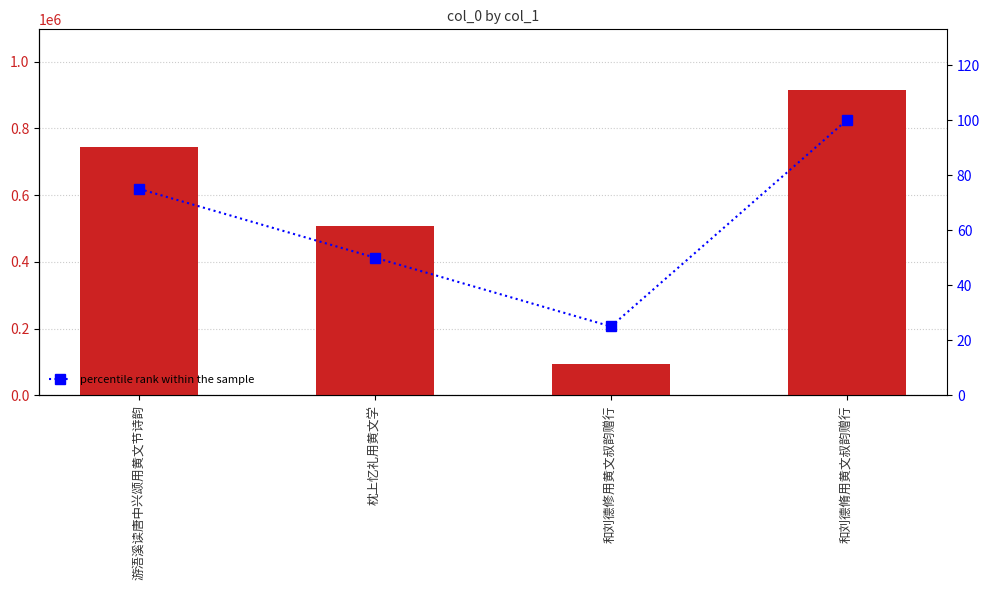

Which series has the largest range (max minus min)?

count